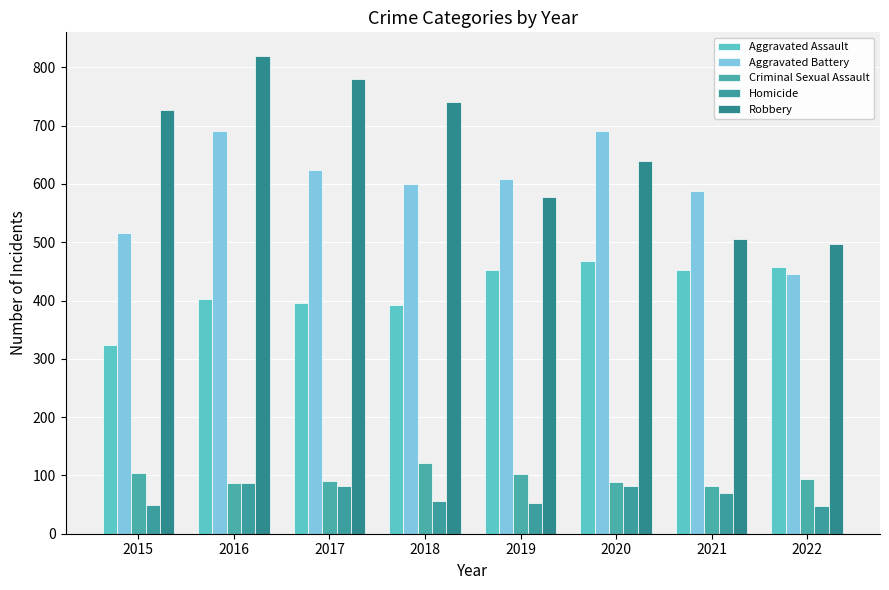

Where does the Homicide series first go above 69?

2016